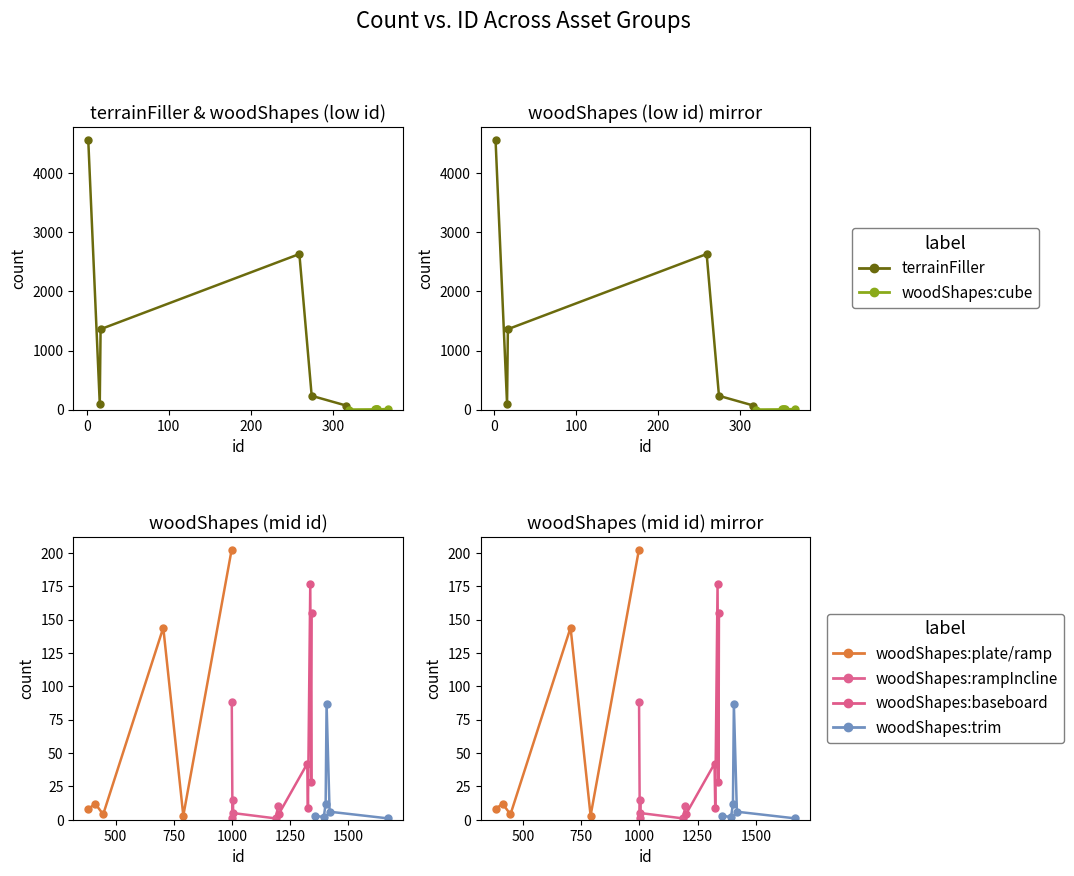

Which series has the largest range (max minus min)?

terrainFiller